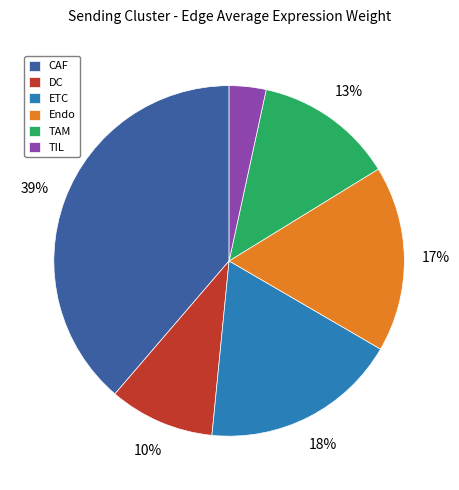

To the nearest percent, what is the difference between the TAM and CAF slice percentages?

26%